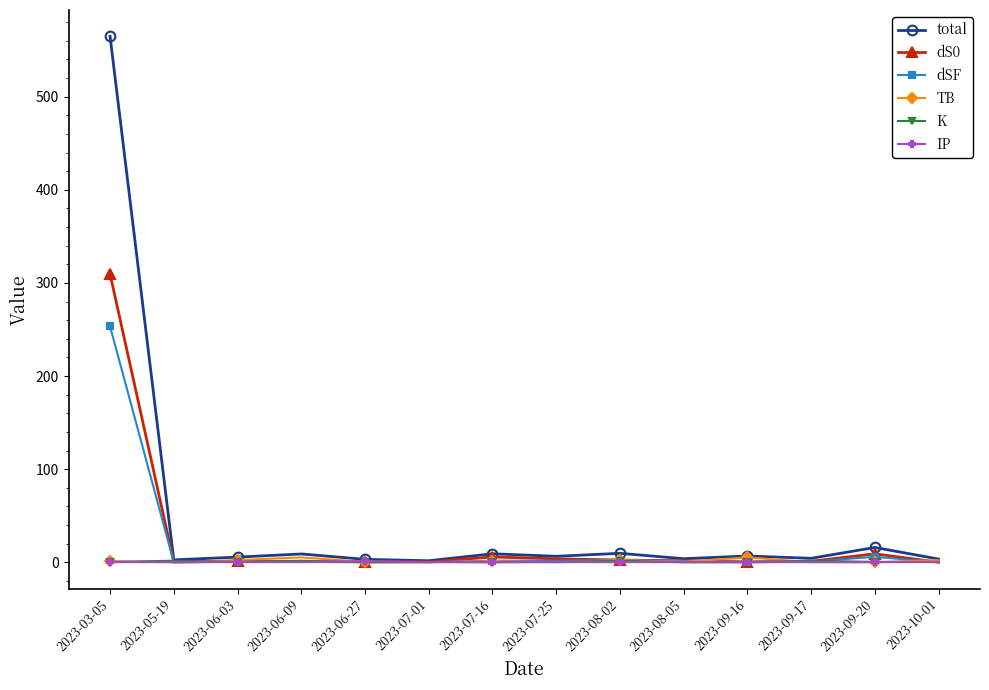

True or false: IP has a value of 0.2 at 2023-09-17.

True